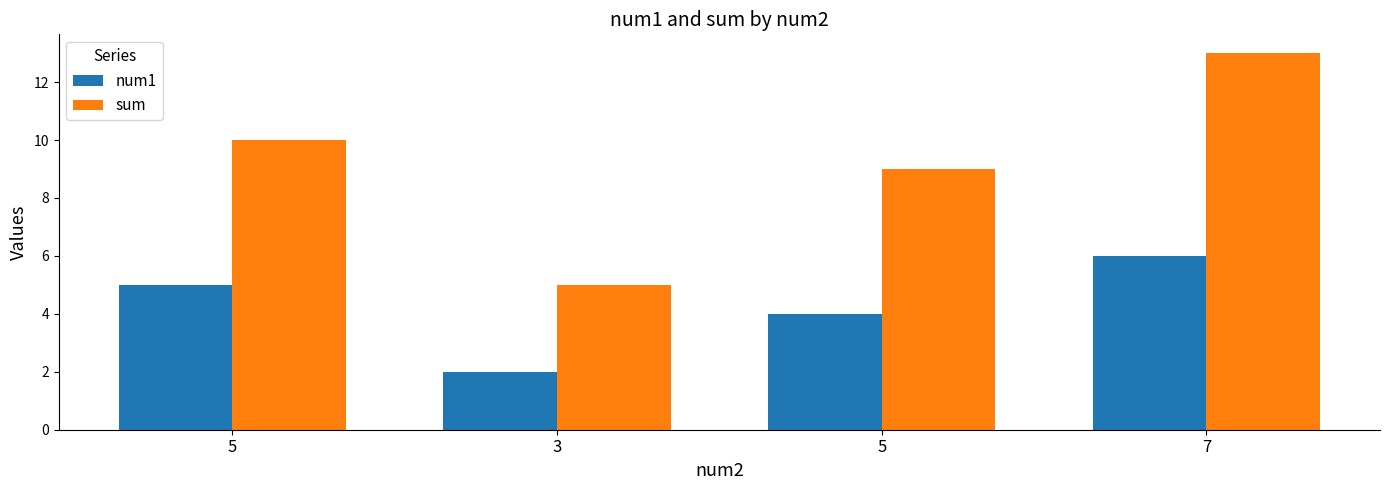

Which series has the largest range (max minus min)?

sum